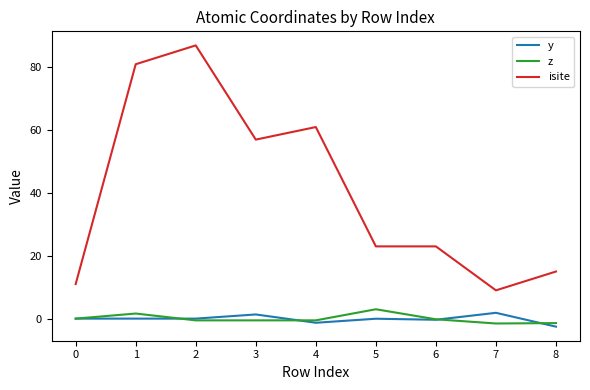

How many lines are shown in the chart?

3